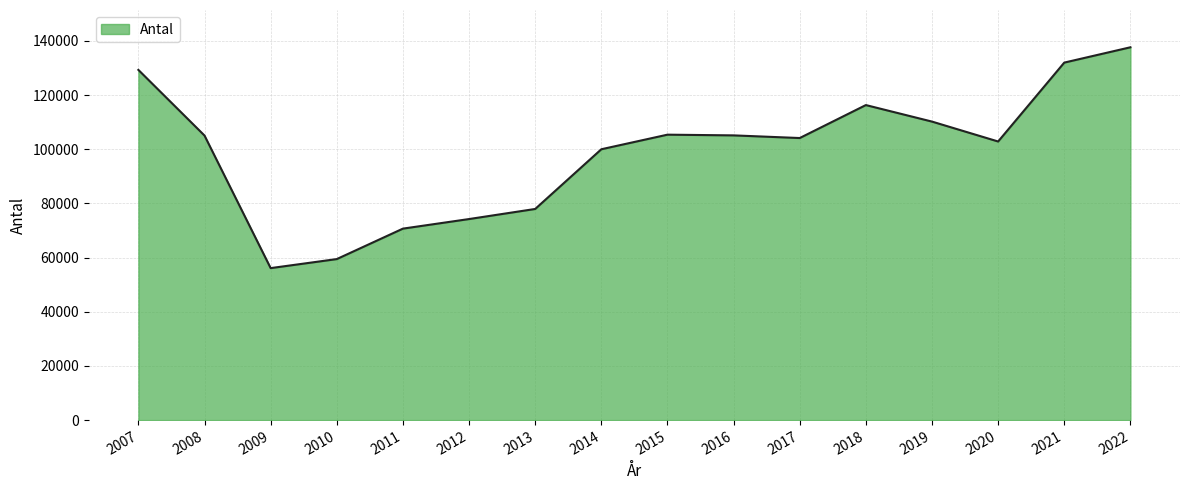

Approximately how many times larger is the value at 2013 compared to 2022?

0.6